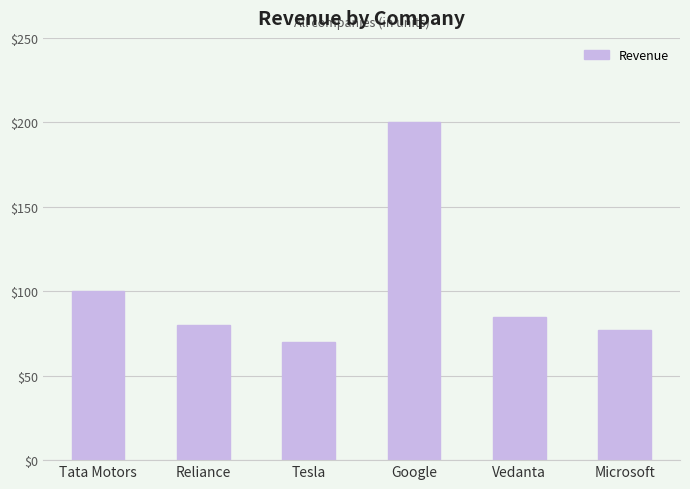

What is the change in value from Google to Vedanta?

-115